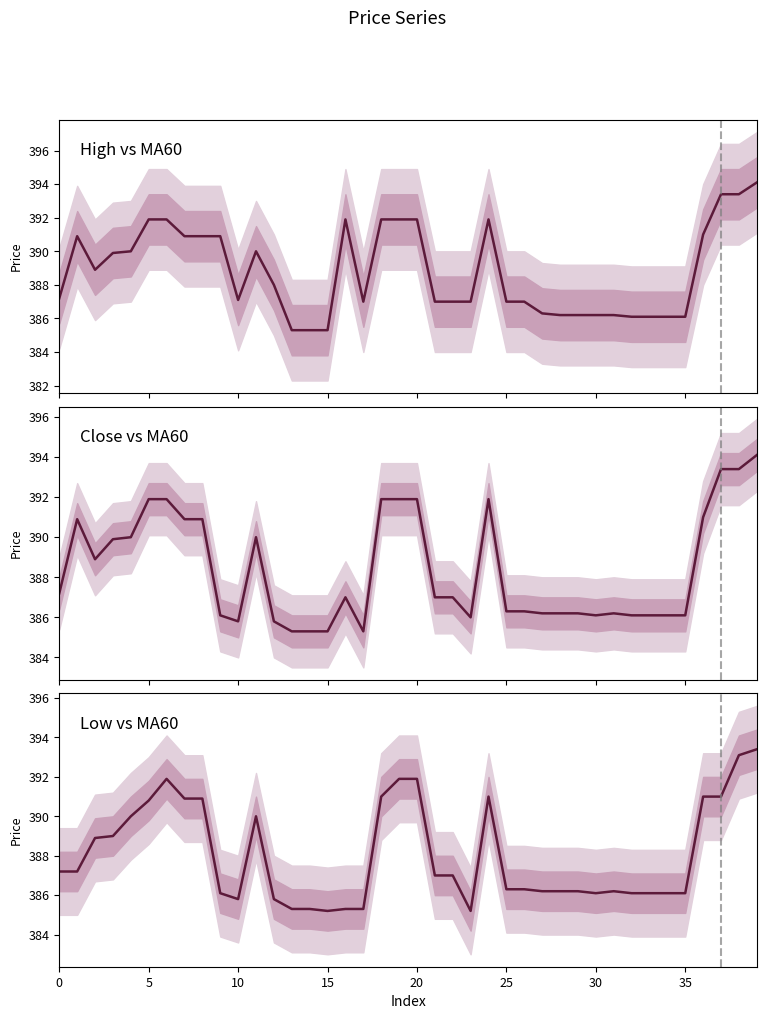

Which series changed the most between 34 and 35?

High vs MA60